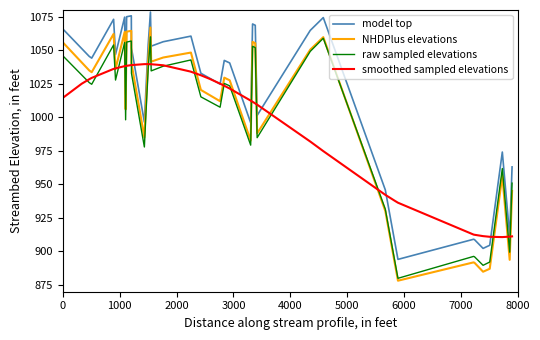

Which series has the largest total across all categories?

model top